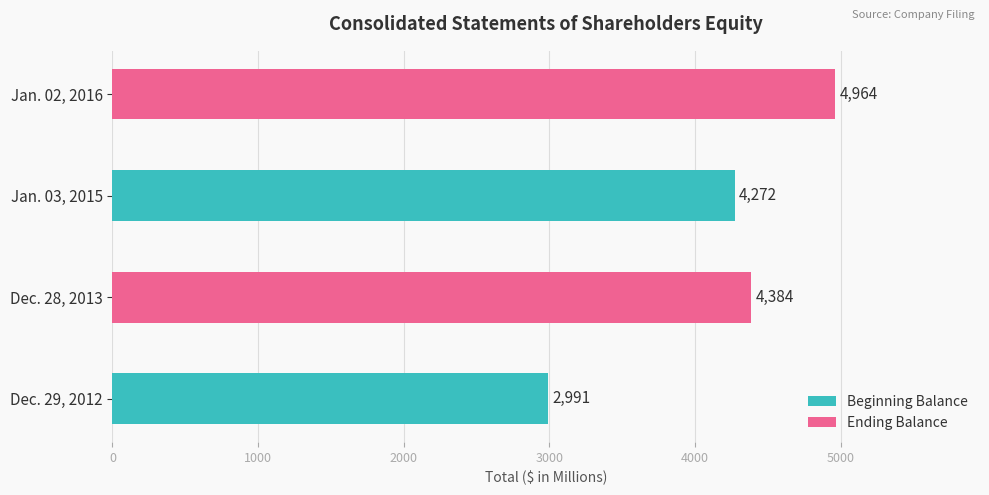

How many bars are there in total?

4